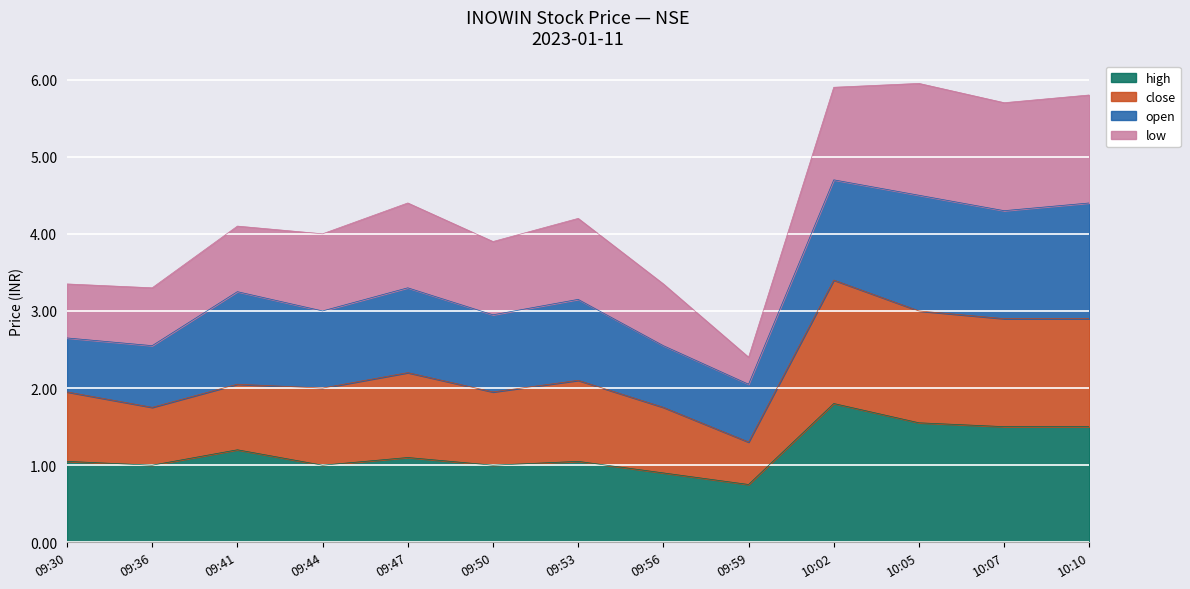

Does the chart display data point markers on the line(s)?

No